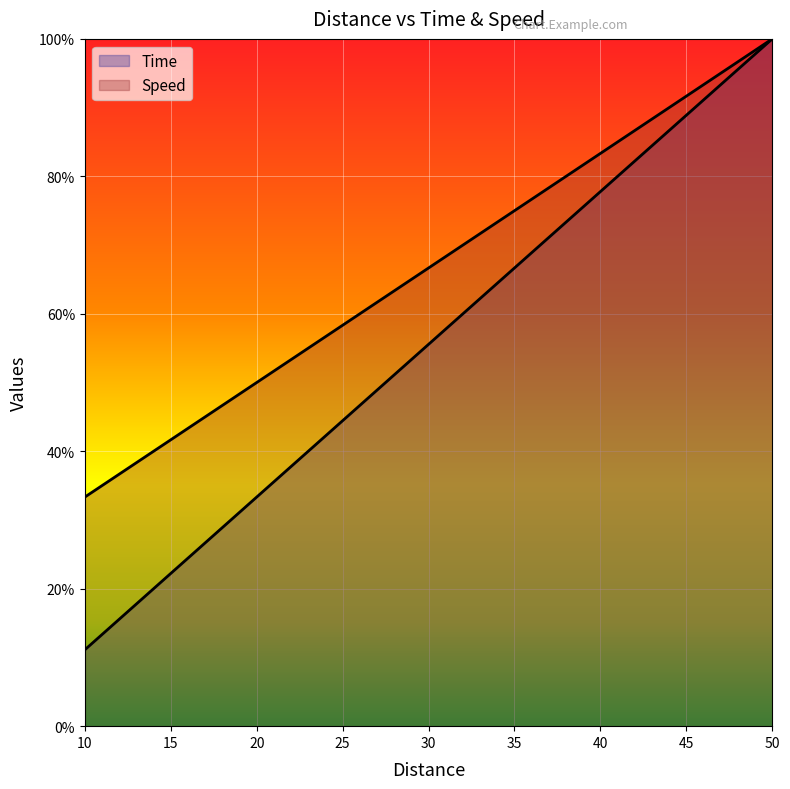

True or false: Speed and Time intersect in this chart.

False